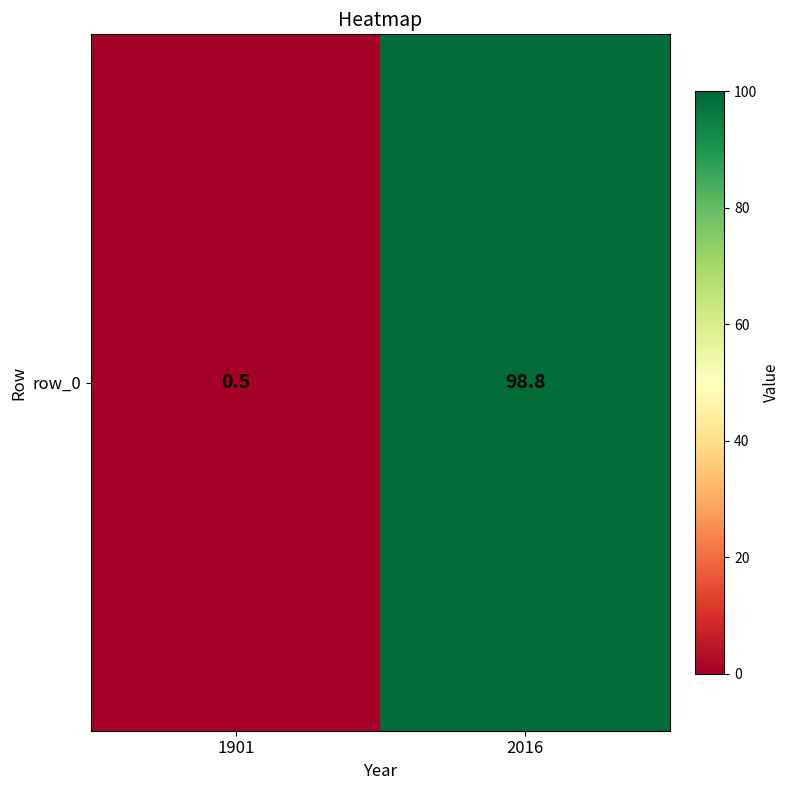

The value at 1901 is 0.5. True or false?

True